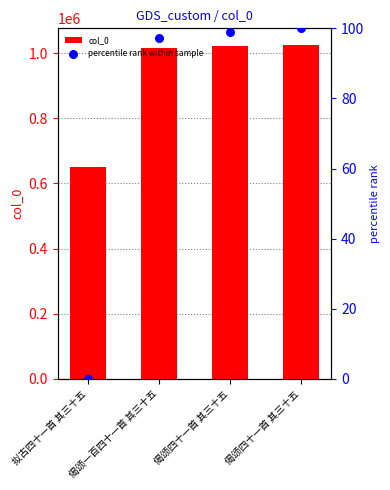

Which series reaches the minimum Y coordinate?

percentile rank within sample